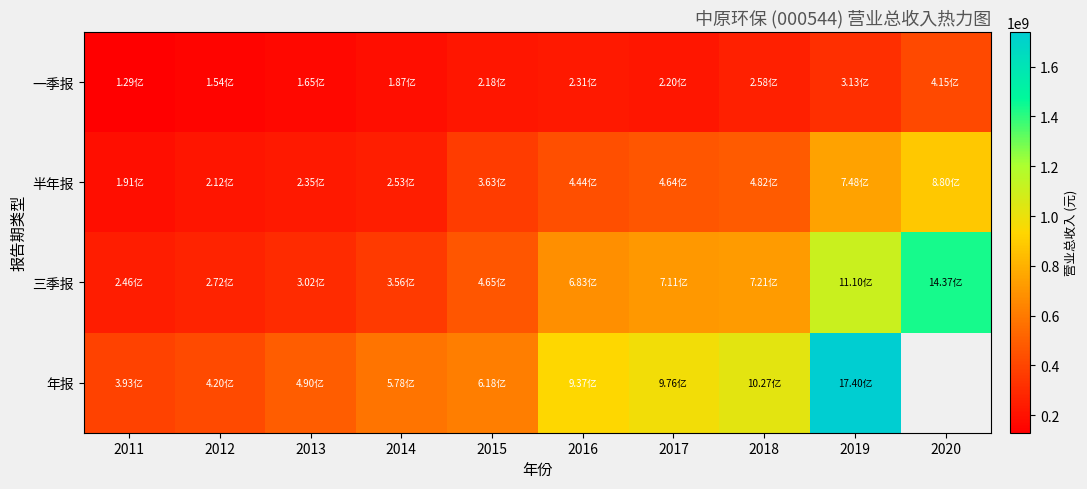

Between 2019 and 2015, which is larger?

2019